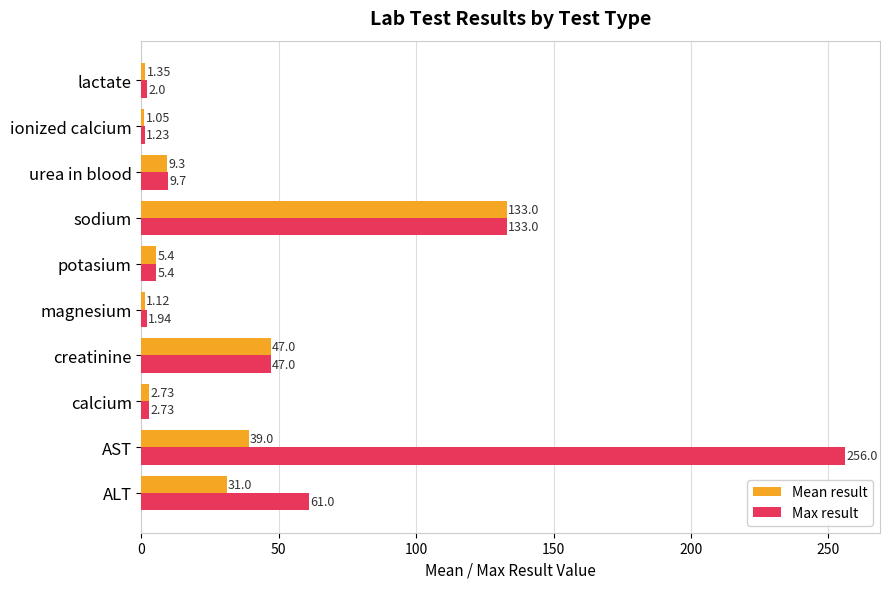

Which category has the lowest value in the Max result series?

ionized calcium